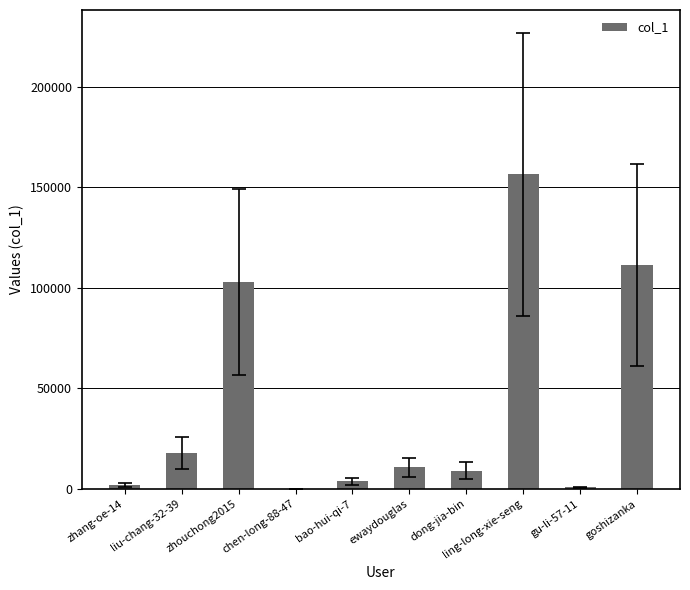

Are the bars grouped side by side (vs. stacked)?

No